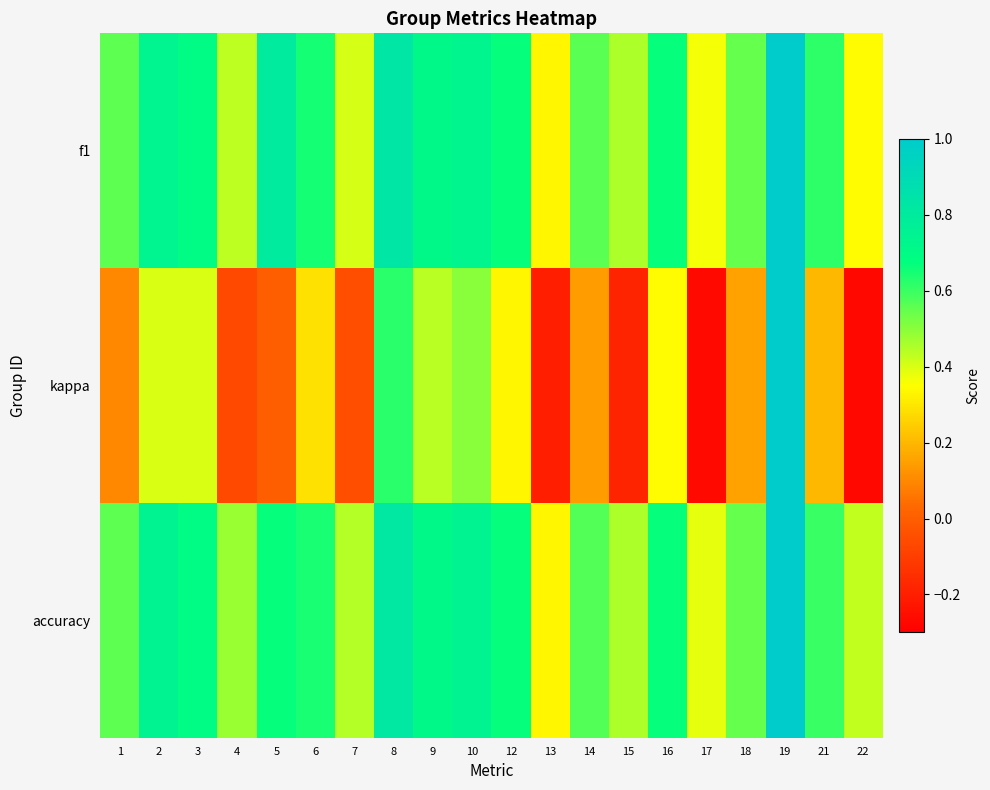

Rank the series at 13 from highest to lowest value.

f1, accuracy, kappa